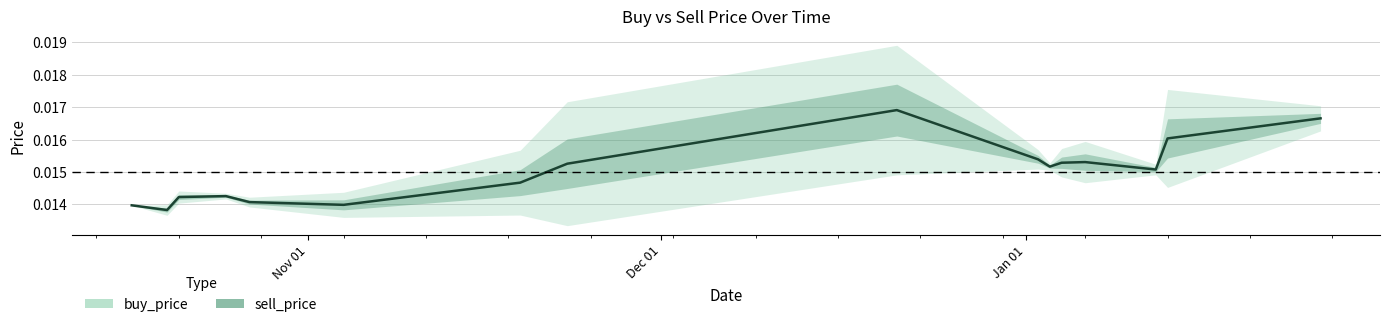

Where is the first local minimum for buy_price?

2019-10-20